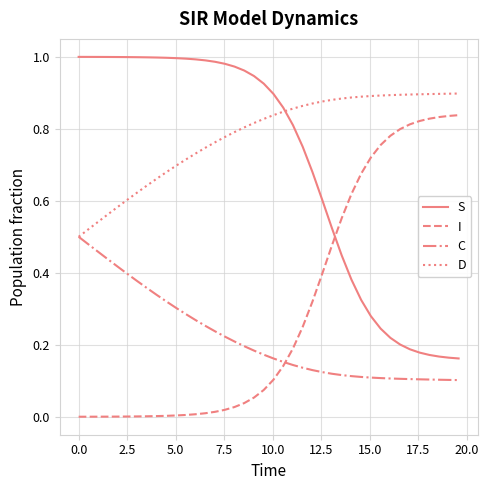

List the series in order of their peak value, lowest first.

C, I, D, S